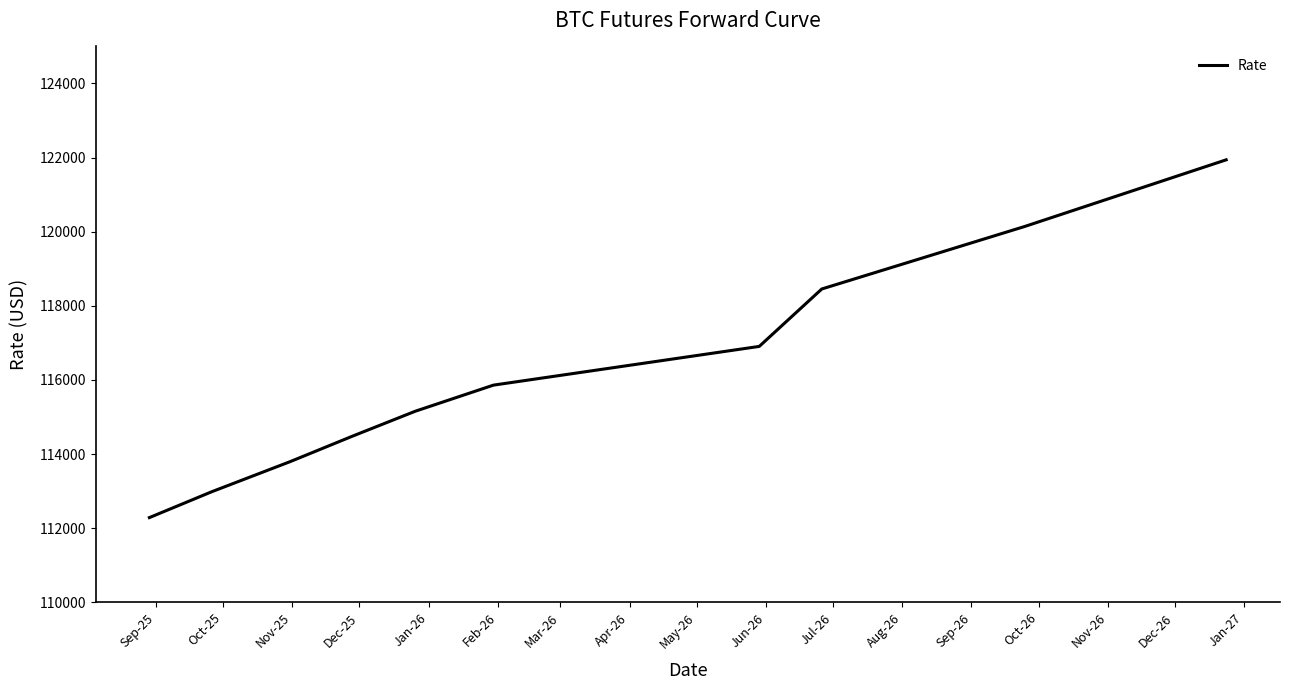

True or false: the data has more than 1 interior local peaks.

False